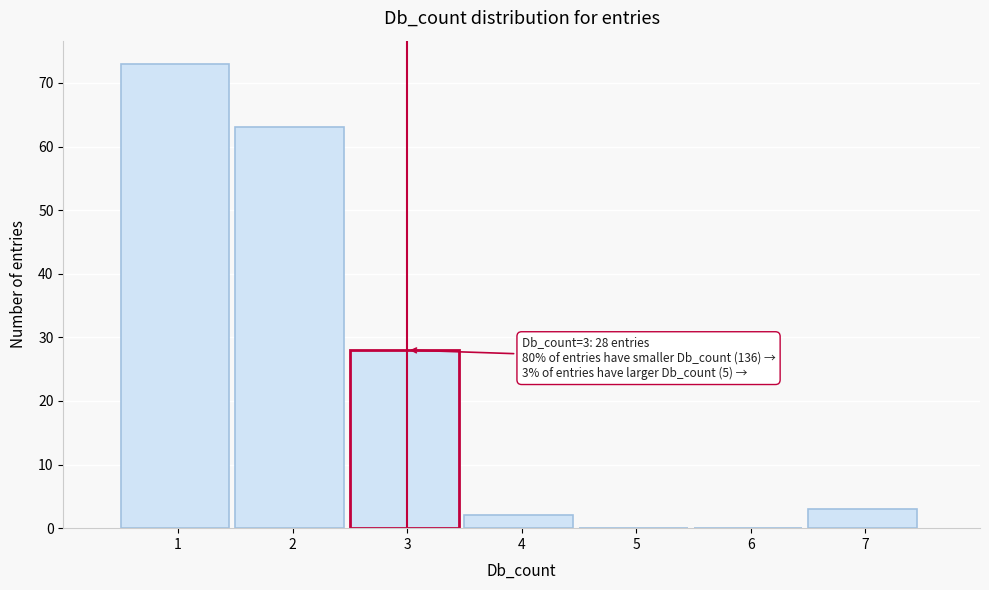

Reading right to left, list all the values displayed in this chart.

7=3	6=0	5=0	4=2	3=28	2=63	1=73